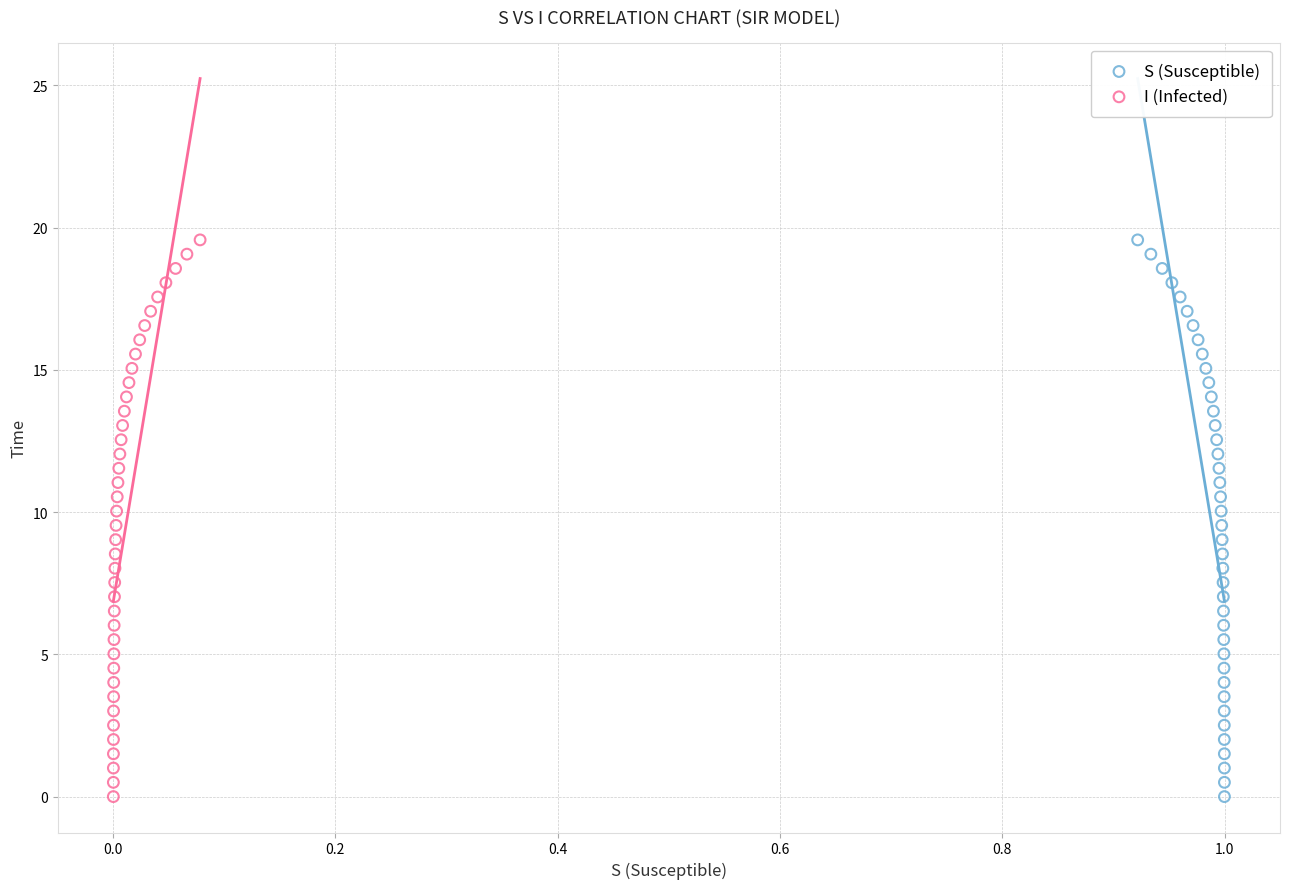

What are all the series names shown in the legend?

S (Susceptible), I (Infected)